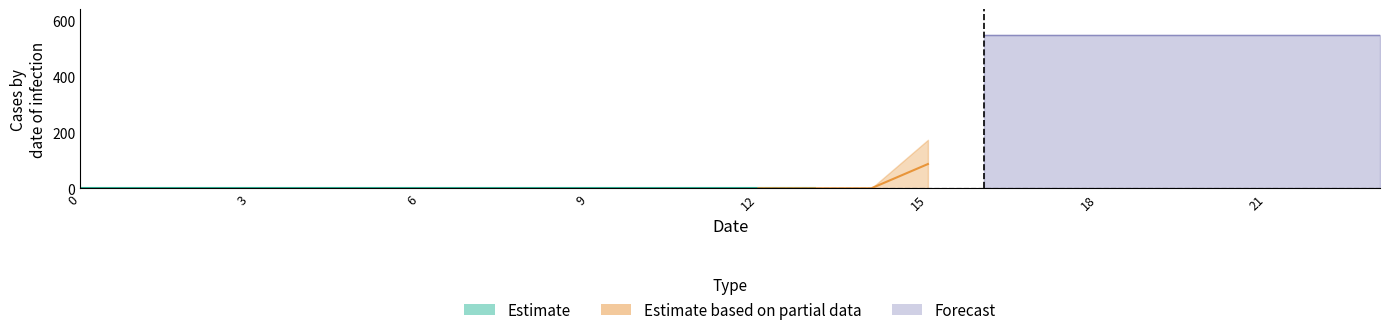

Which has a higher value, 15 or 21?

21